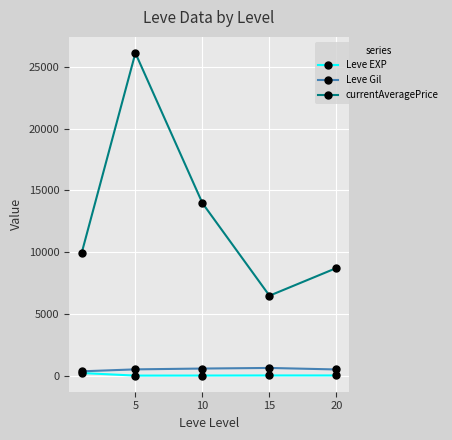

What is the maximum value for currentAveragePrice?

26137.0